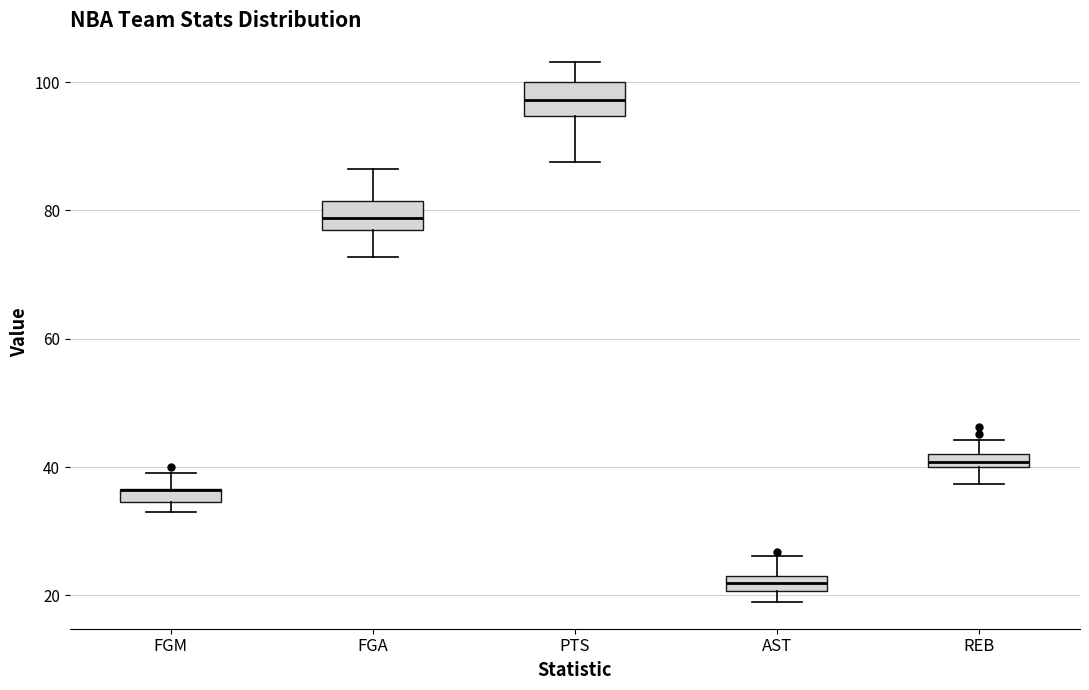

Where does the upper whisker of the box for PTS end on the y-axis? The values are not printed on the chart, so give them approximately, as read against the axis.

104